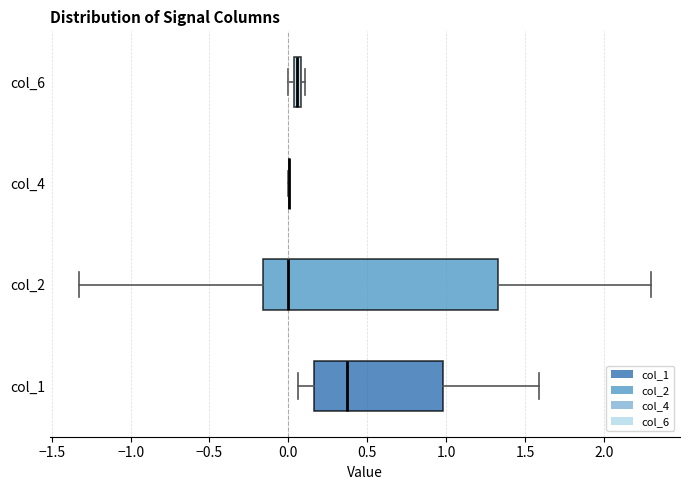

Which box is the widest, from its left edge to its right edge?

col_2